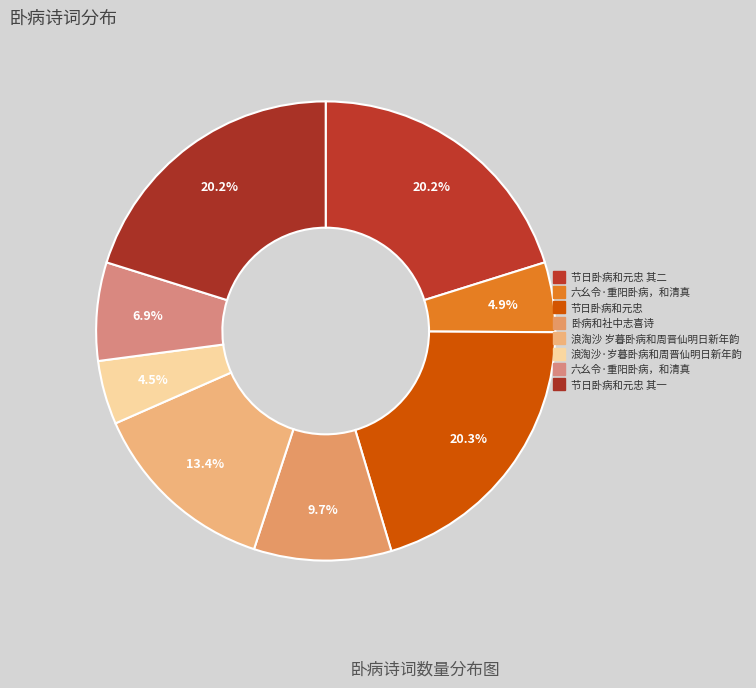

Rank the categories by value from highest to lowest.

节日卧病和元忠, 节日卧病和元忠 其二, 节日卧病和元忠 其一, 浪淘沙 岁暮卧病和周晋仙明日新年韵, 卧病和社中志喜诗, 六幺令·重阳卧病，和清真, 六幺令·重阳卧病，和清真, 浪淘沙·岁暮卧病和周晋仙明日新年韵